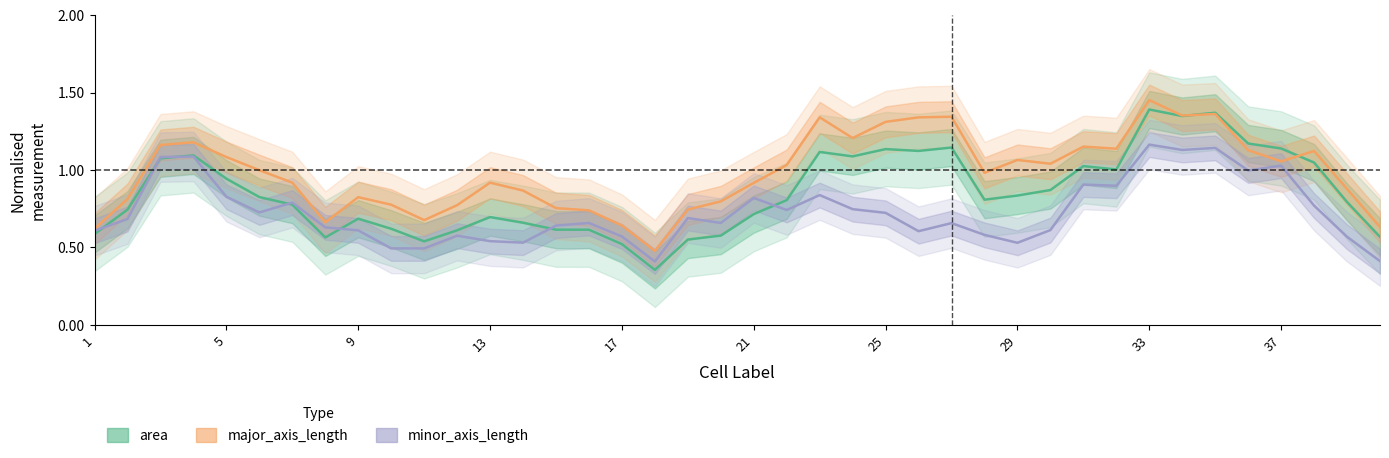

What are all the series names shown in the legend?

area, major_axis_length, minor_axis_length